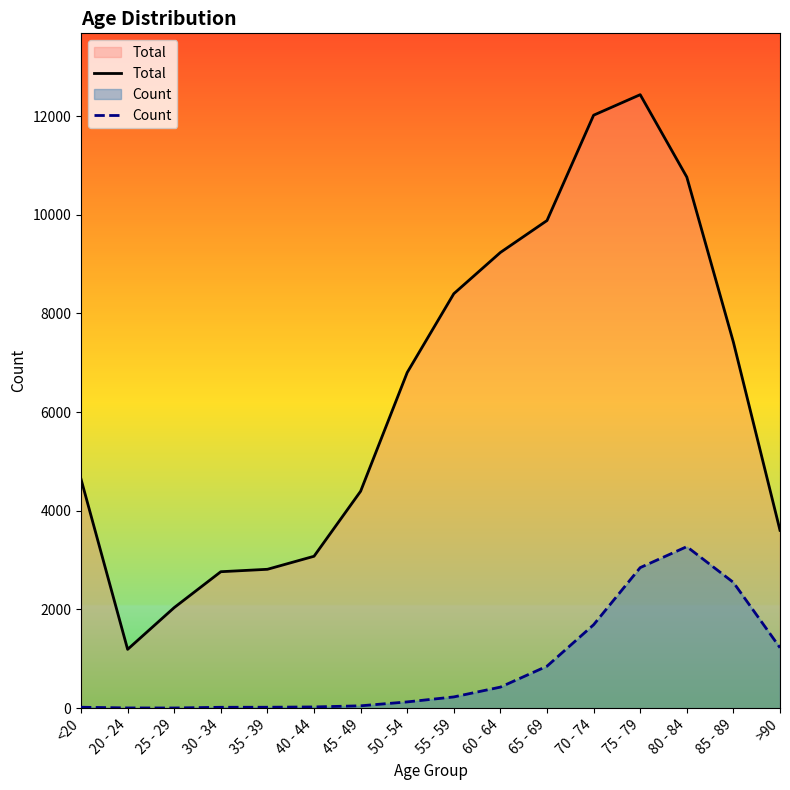

What value does the Count series have at 70 - 74, to the nearest 50?

1700